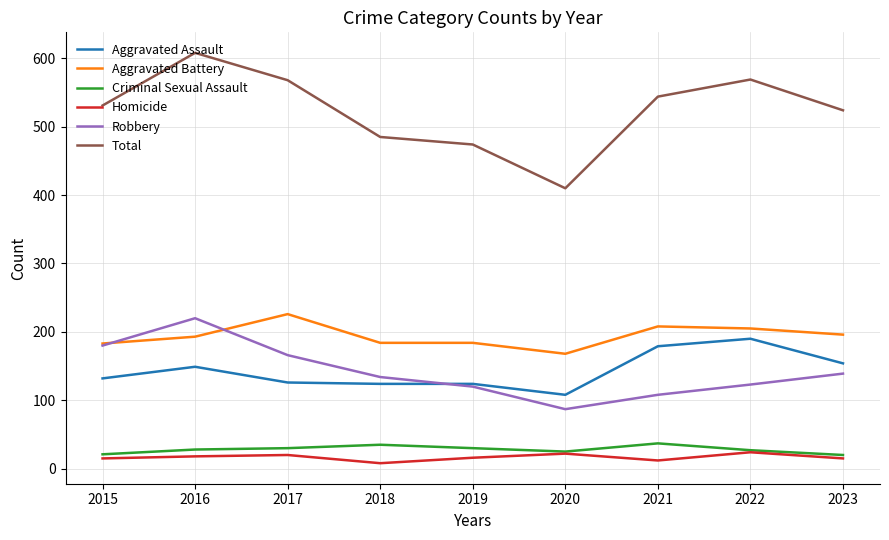

Does the chart display data point markers on the line(s)?

No